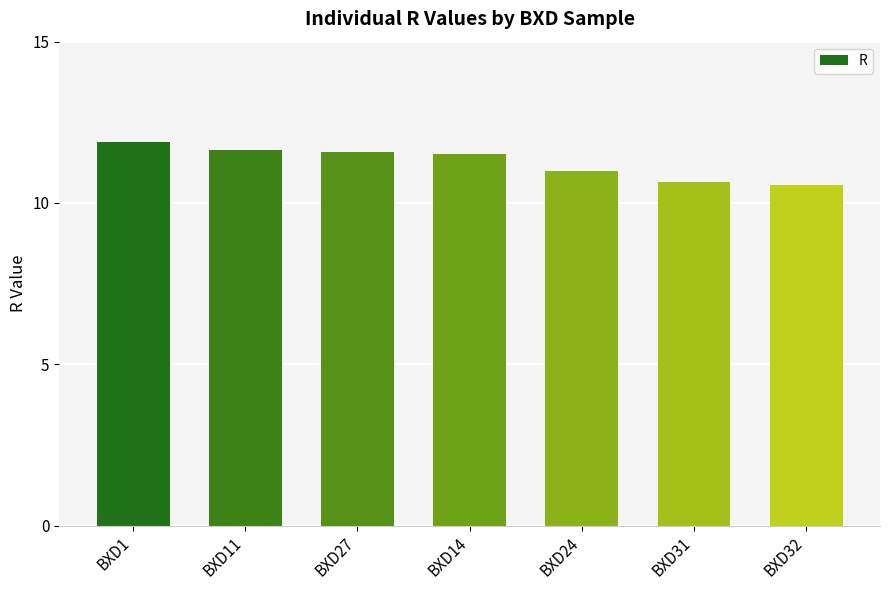

The chart shows a value of 2.7 at BXD27. True or false?

False